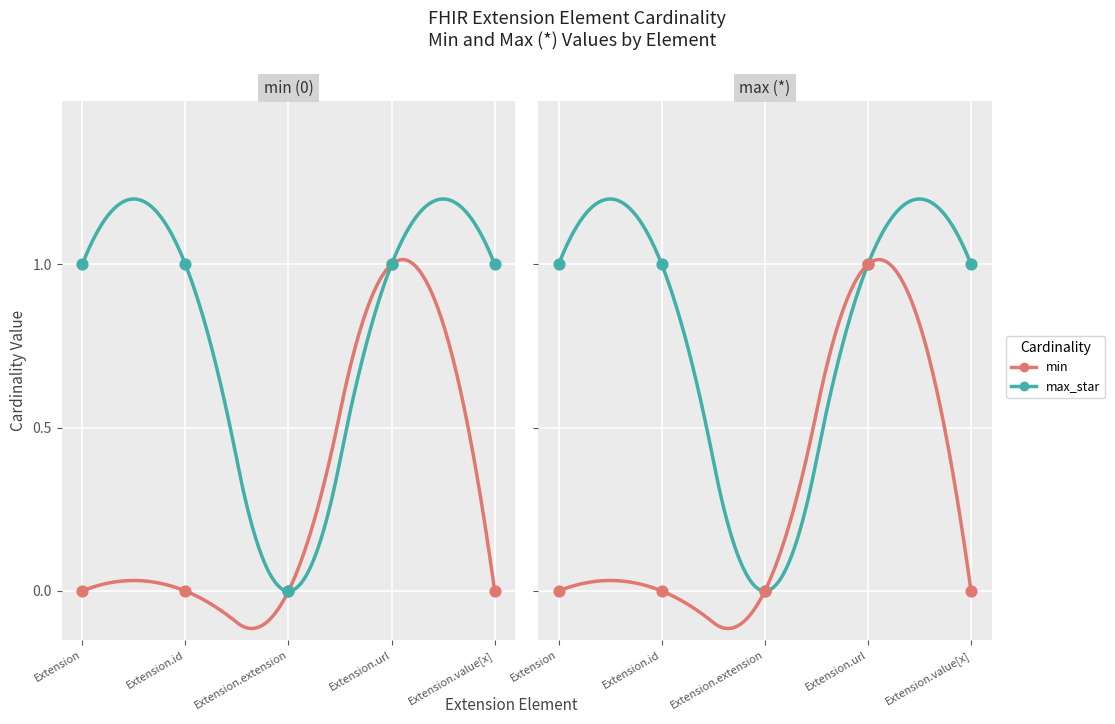

At which category is the sum across all series the highest?

Extension.url